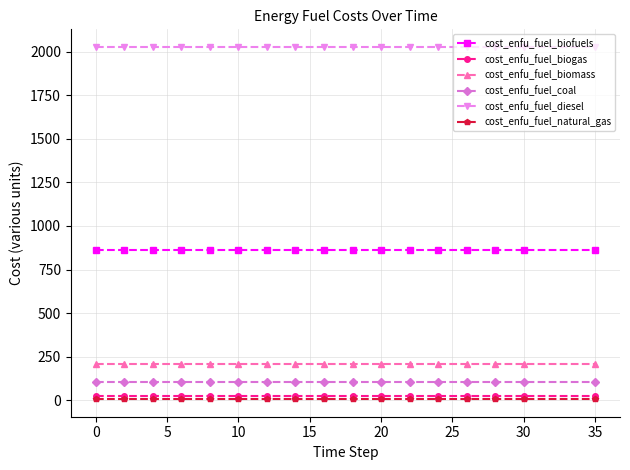

What is the maximum value for cost_enfu_fuel_diesel?

2027.1